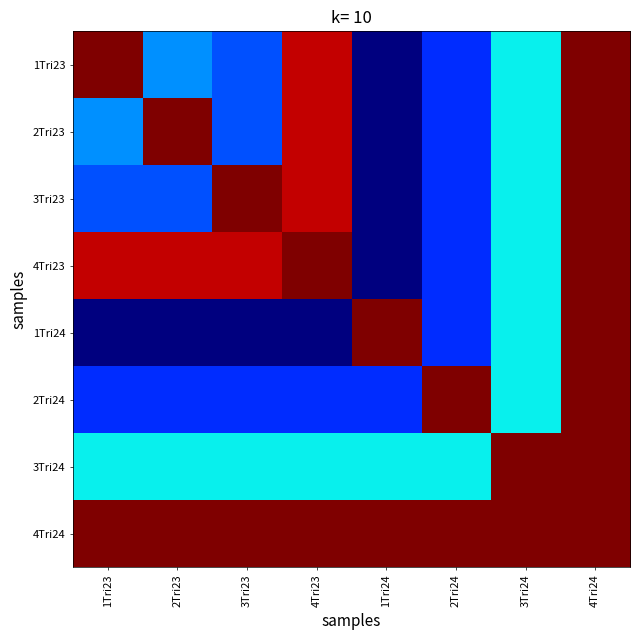

Reading left to right, transcribe all the data shown in this chart.

1Tri23: 1Tri23=17.4	2Tri23=16.6	3Tri23=16.5	4Tri23=17.3	1Tri24=16.3	2Tri24=16.5	3Tri24=16.7	4Tri24=17.4
2Tri23: 1Tri23=16.6	2Tri23=17.4	3Tri23=16.5	4Tri23=17.3	1Tri24=16.3	2Tri24=16.5	3Tri24=16.7	4Tri24=17.4
3Tri23: 1Tri23=16.5	2Tri23=16.5	3Tri23=17.4	4Tri23=17.3	1Tri24=16.3	2Tri24=16.5	3Tri24=16.7	4Tri24=17.4
4Tri23: 1Tri23=17.3	2Tri23=17.3	3Tri23=17.3	4Tri23=17.4	1Tri24=16.3	2Tri24=16.5	3Tri24=16.7	4Tri24=17.4
1Tri24: 1Tri23=16.3	2Tri23=16.3	3Tri23=16.3	4Tri23=16.3	1Tri24=17.4	2Tri24=16.5	3Tri24=16.7	4Tri24=17.4
2Tri24: 1Tri23=16.5	2Tri23=16.5	3Tri23=16.5	4Tri23=16.5	1Tri24=16.5	2Tri24=17.4	3Tri24=16.7	4Tri24=17.4
3Tri24: 1Tri23=16.7	2Tri23=16.7	3Tri23=16.7	4Tri23=16.7	1Tri24=16.7	2Tri24=16.7	3Tri24=17.4	4Tri24=17.4
4Tri24: 1Tri23=17.4	2Tri23=17.4	3Tri23=17.4	4Tri23=17.4	1Tri24=17.4	2Tri24=17.4	3Tri24=17.4	4Tri24=17.4